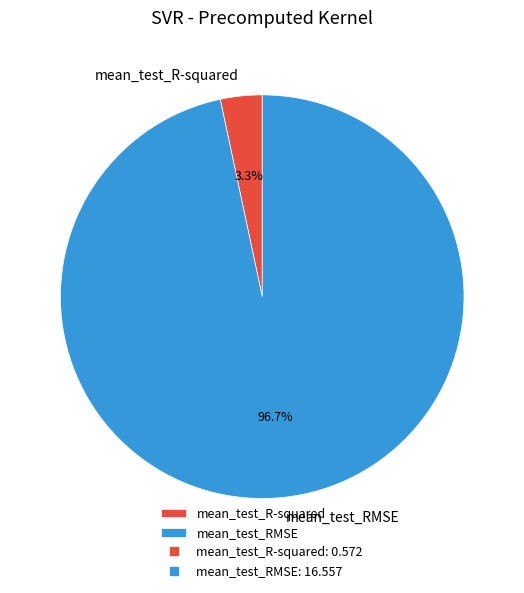

Is the sum of mean_test_R-squared and mean_test_RMSE greater than half?

Yes